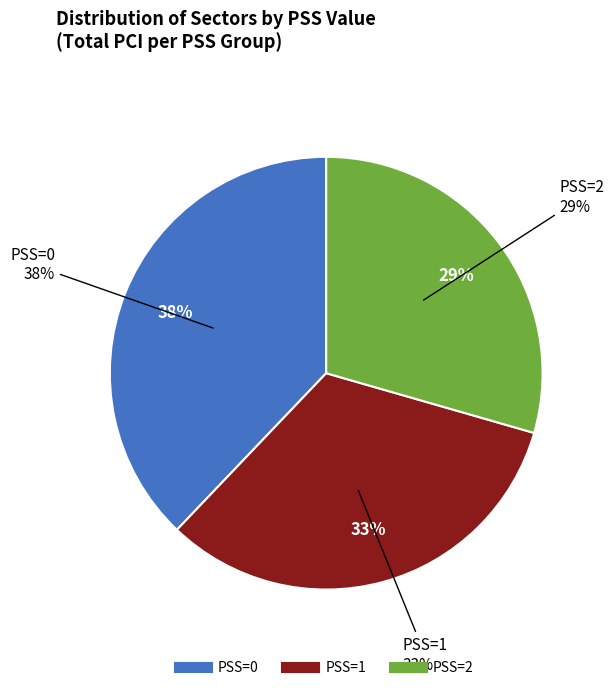

The 23 slice represents 11% of the pie. True or false?

False